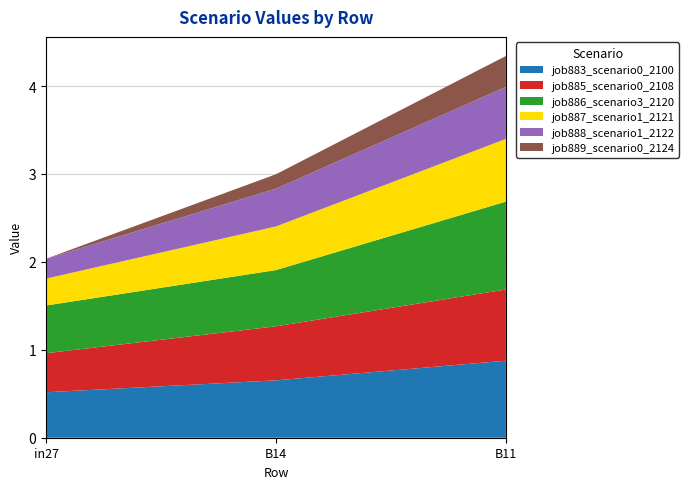

Reading right to left, what are all the values shown in this chart?

job883_scenario0_2100: B11=0.9	B14=0.7	in27=0.5
job885_scenario0_2108: B11=0.8	B14=0.6	in27=0.4
job886_scenario3_2120: B11=1.0	B14=0.6	in27=0.5
job887_scenario1_2121: B11=0.7	B14=0.5	in27=0.3
job888_scenario1_2122: B11=0.6	B14=0.4	in27=0.2
job889_scenario0_2124: B11=0.4	B14=0.2	in27=0.0